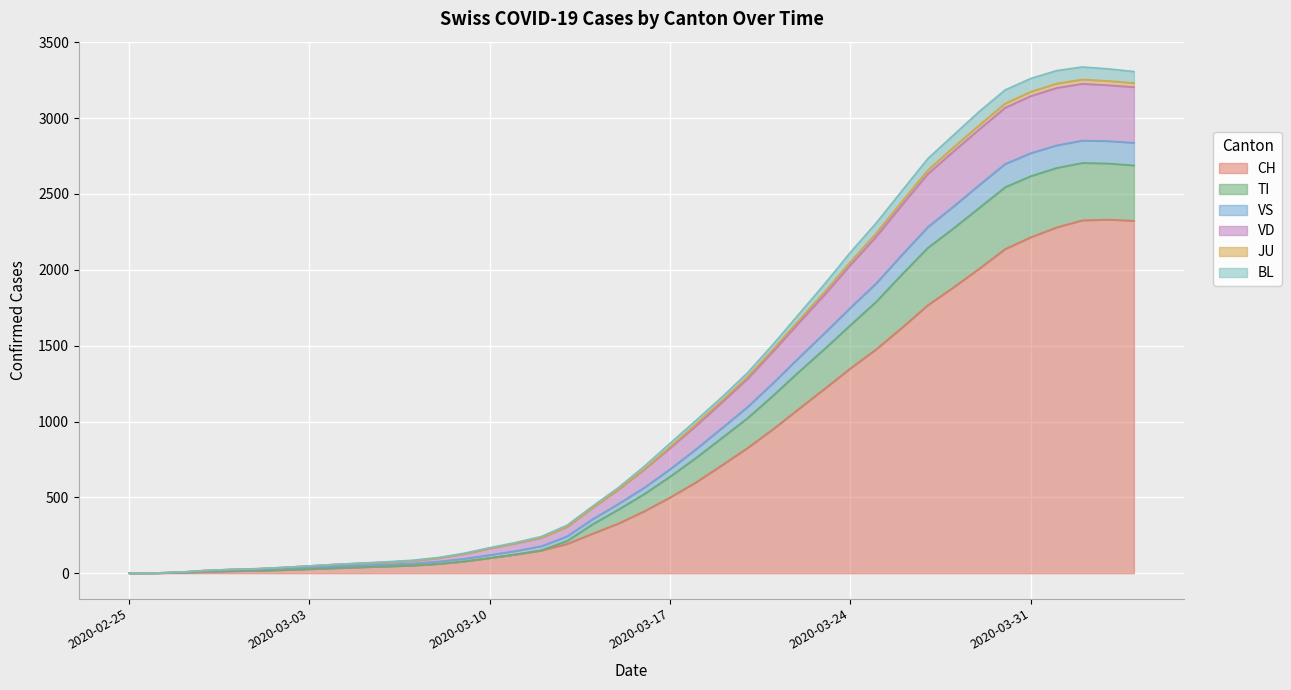

What are all the series names shown in the legend?

CH, TI, VS, VD, JU, BL